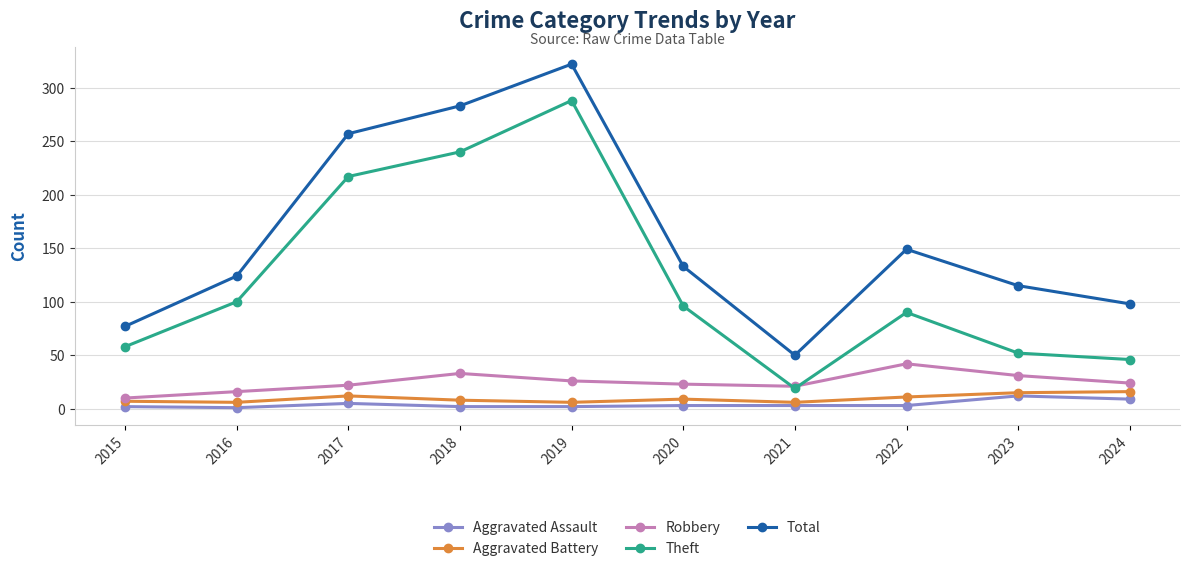

What is the minimum value shown in the chart?

1